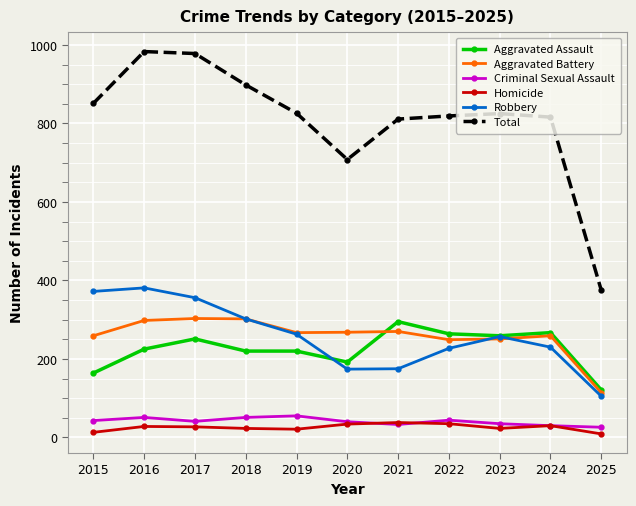

What is the maximum value for Homicide?

38